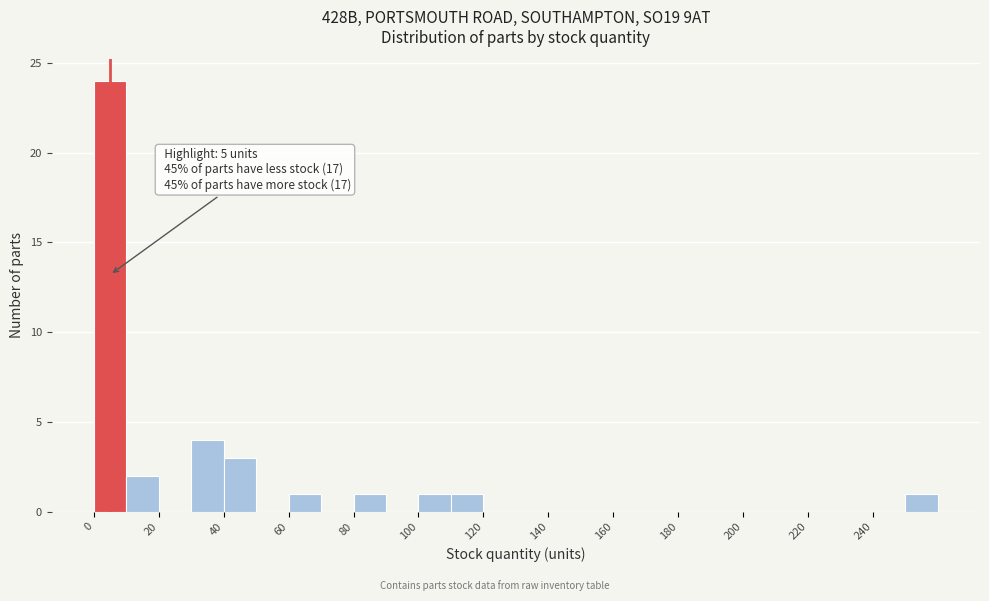

Over which range of the x-axis is the bar tallest?

0 to 10